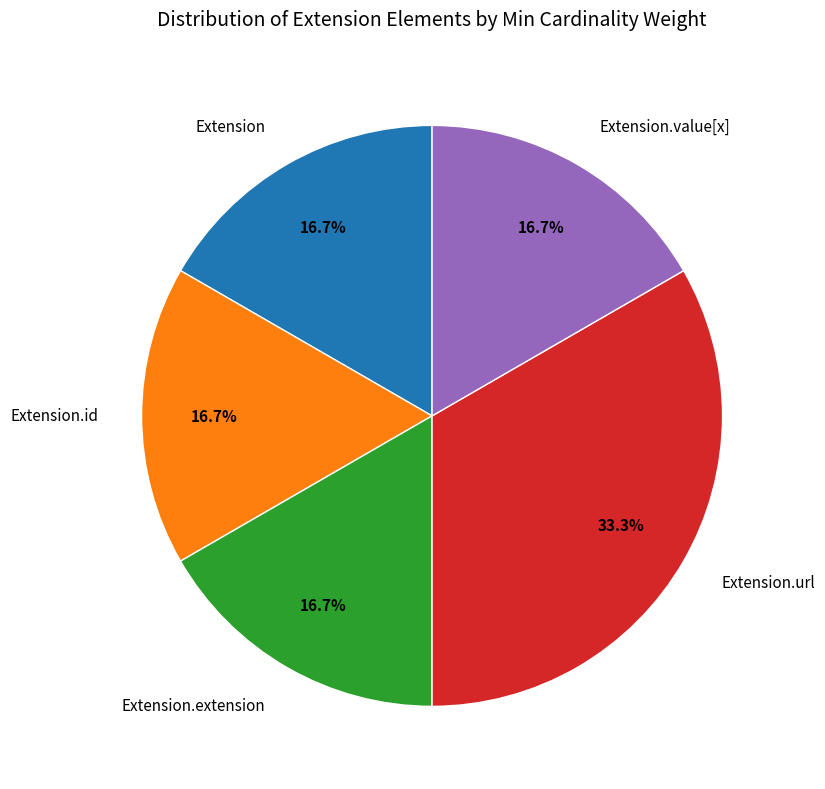

Which category has the biggest portion of the pie?

Extension.url